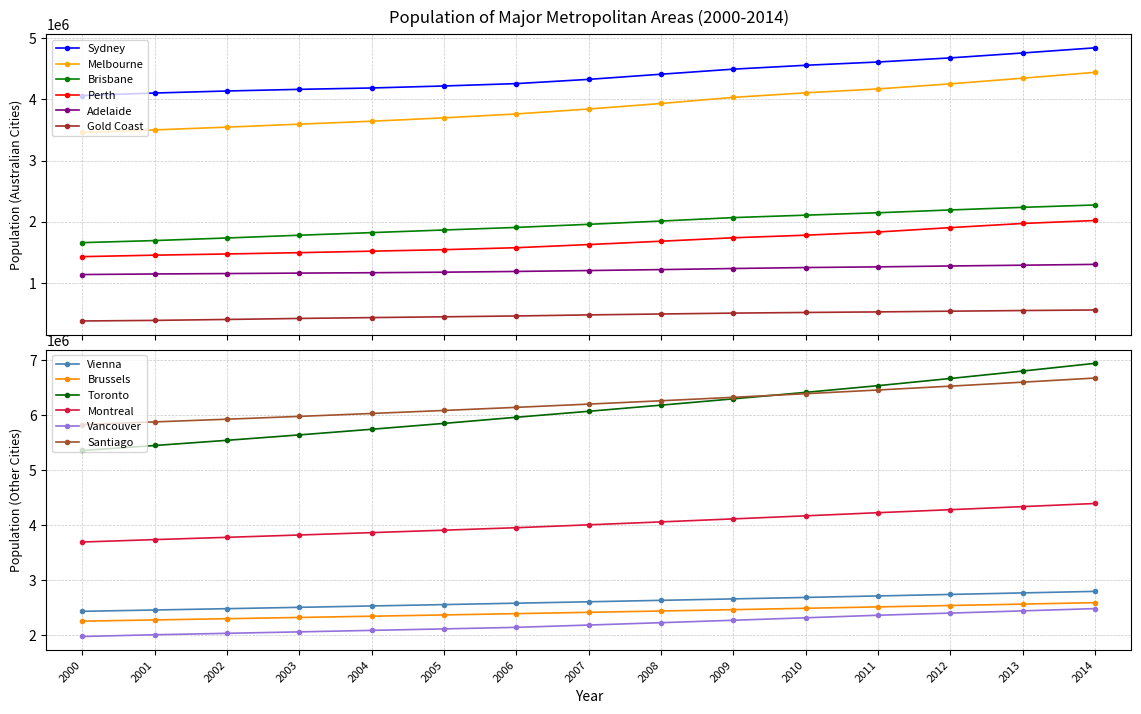

Between 2000 and 2012, which is larger?

2012